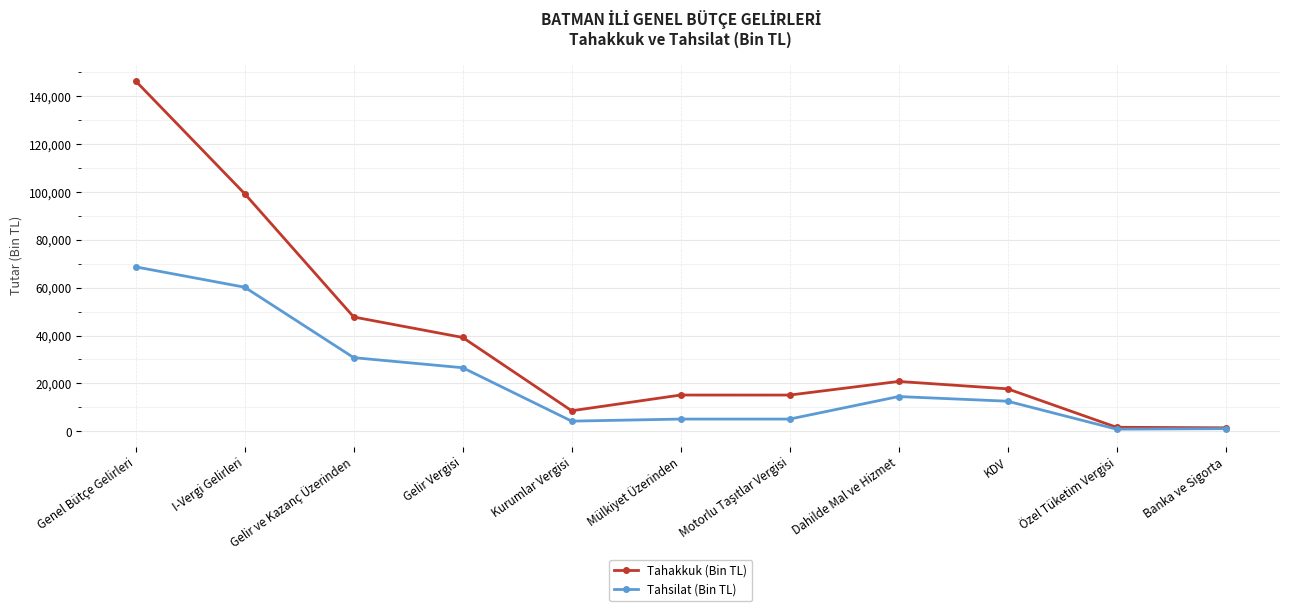

Does the chart have visible grid lines?

Yes